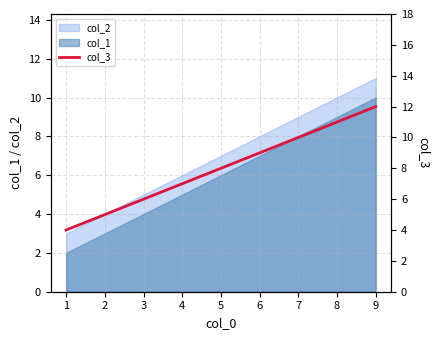

Does the chart have visible grid lines?

Yes